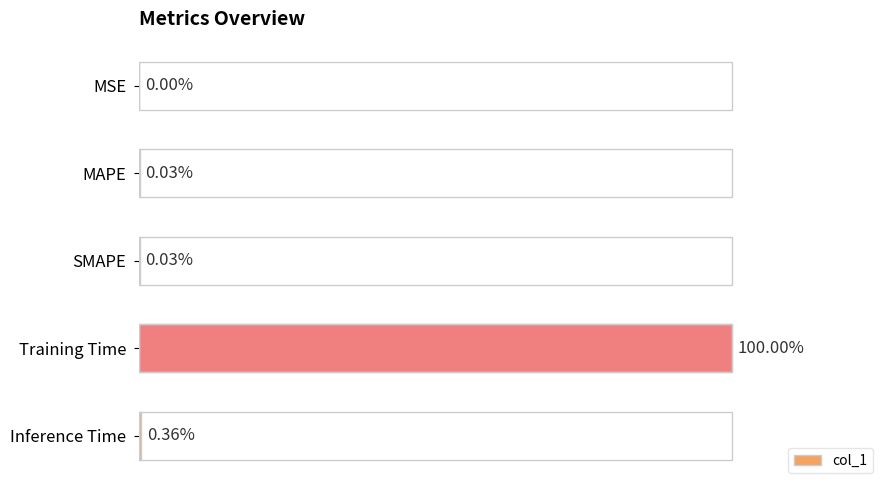

At which category does the chart reach its peak across all series?

Training Time